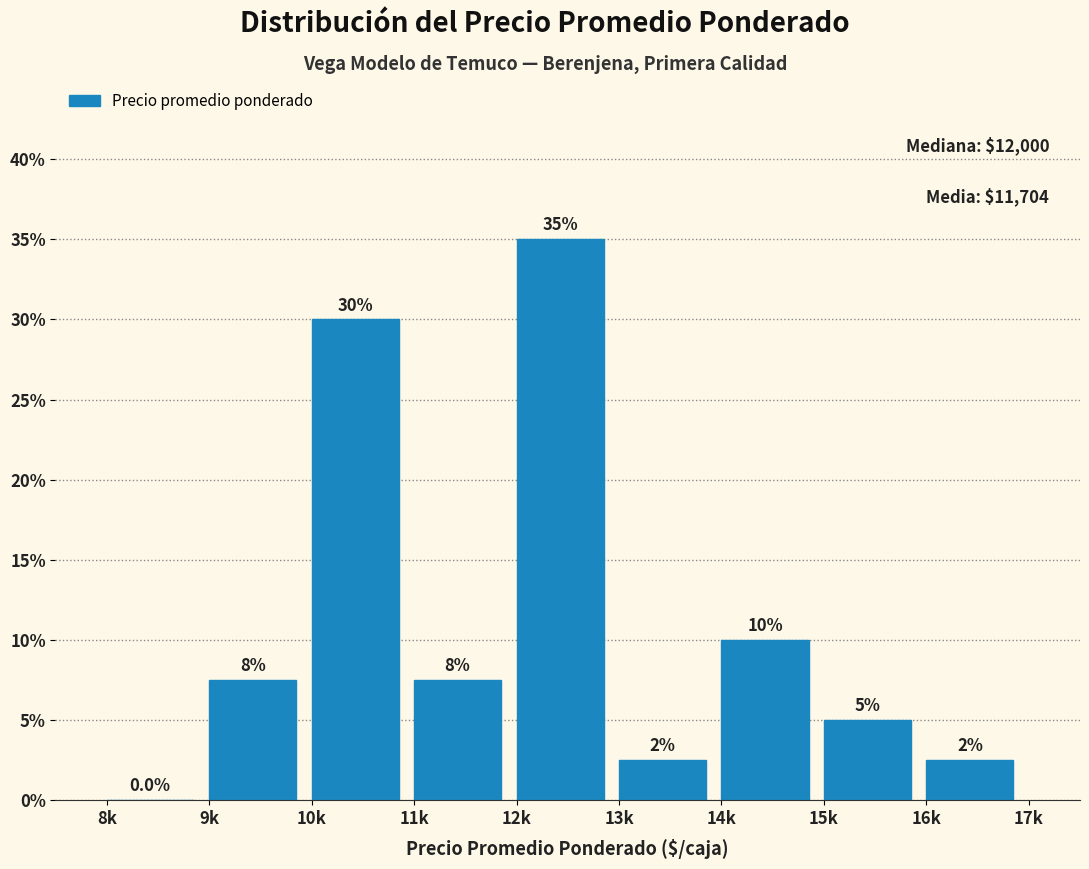

Reading right to left, list all the values displayed in this chart.

16k=2.5	15k=5.0	14k=10.0	13k=2.5	12k=35.0	11k=7.5	10k=30.0	9k=7.5	8k=0.0